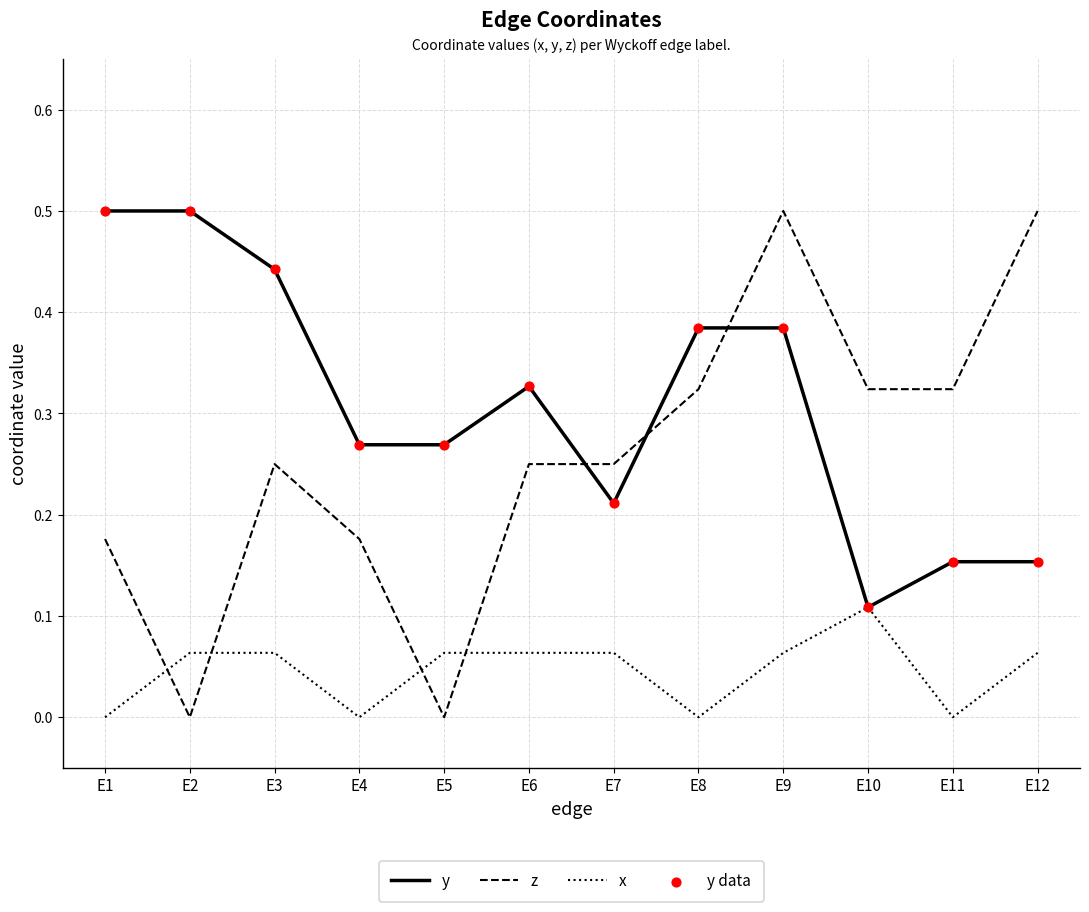

Which series changed the most between E1 and E7?

y